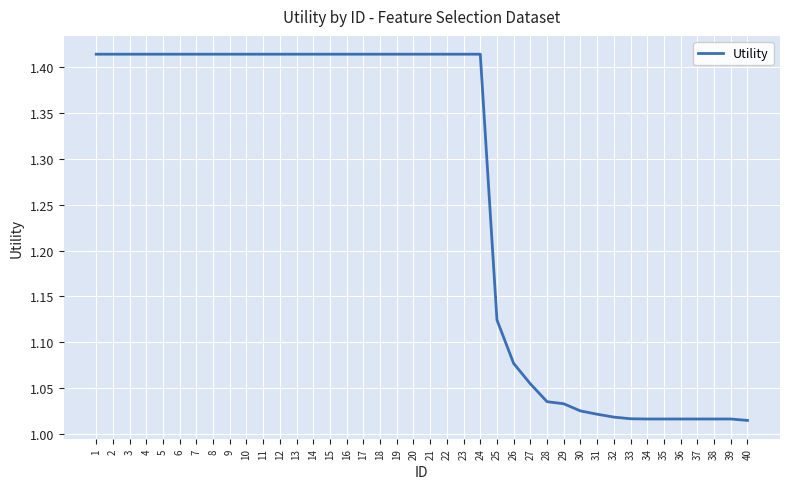

How many lines are shown in the chart?

1